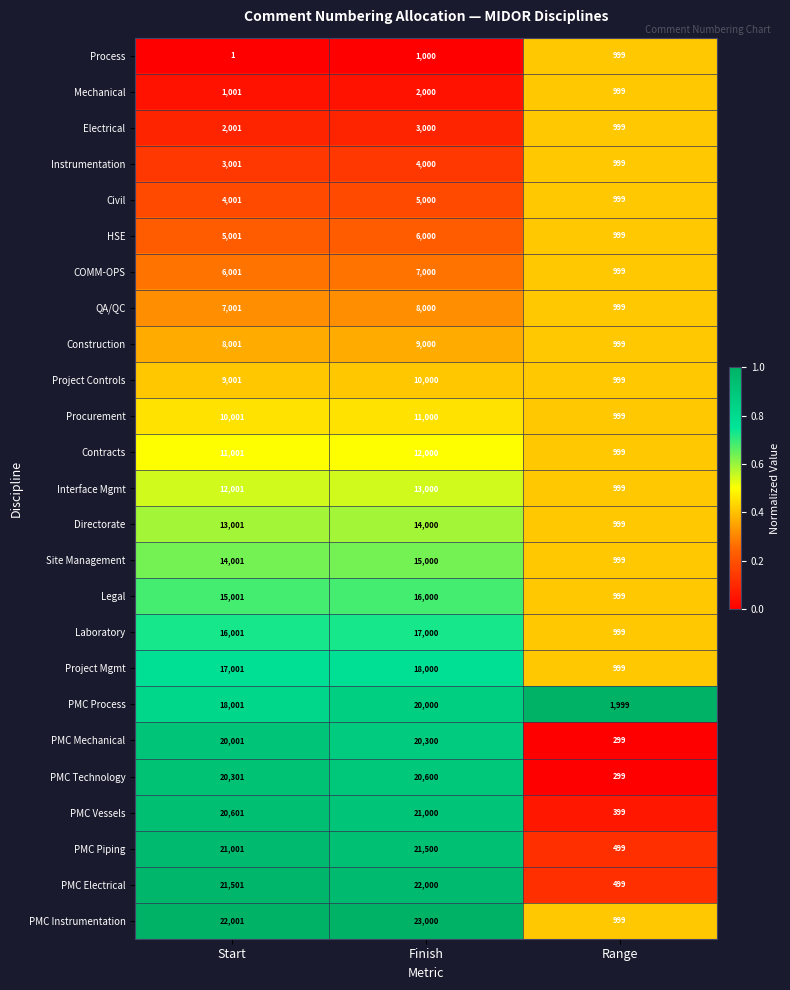

List the labels in order of Construction value, smallest first.

Range, Start, Finish